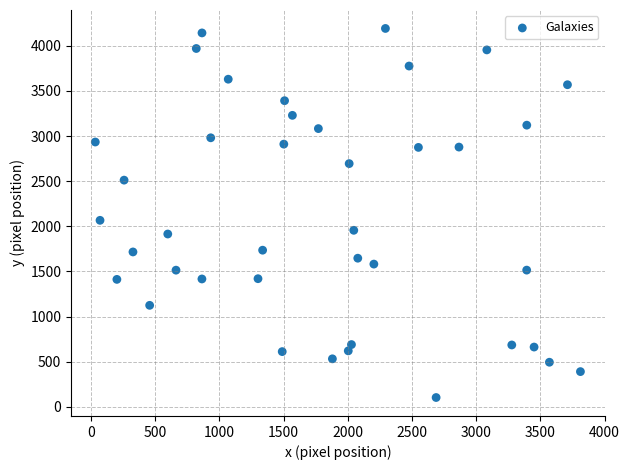

What Y value in the scatter plot is closest to 2147?

2066.5